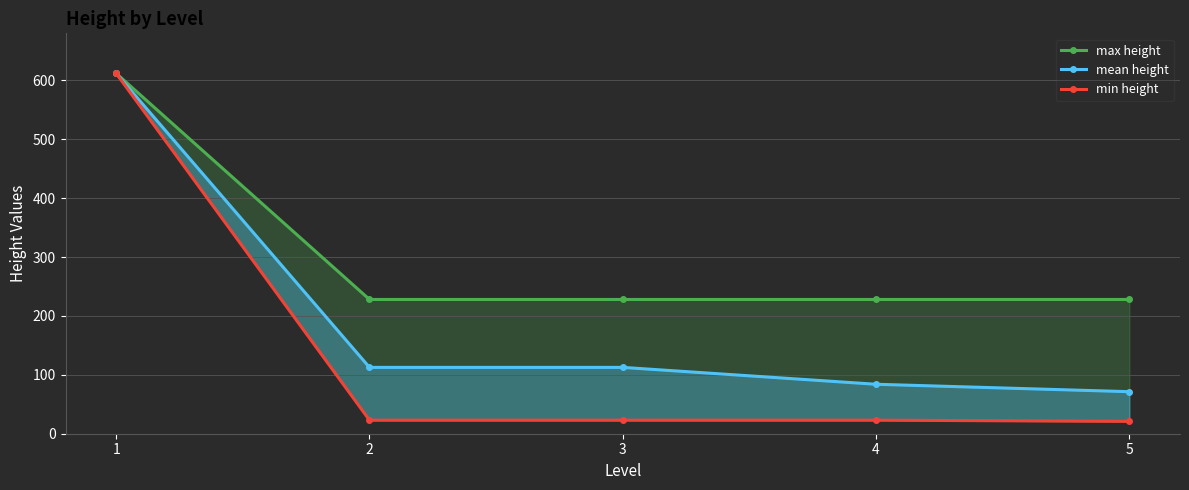

What is the spread (max minus min) of values at 3?

205.0